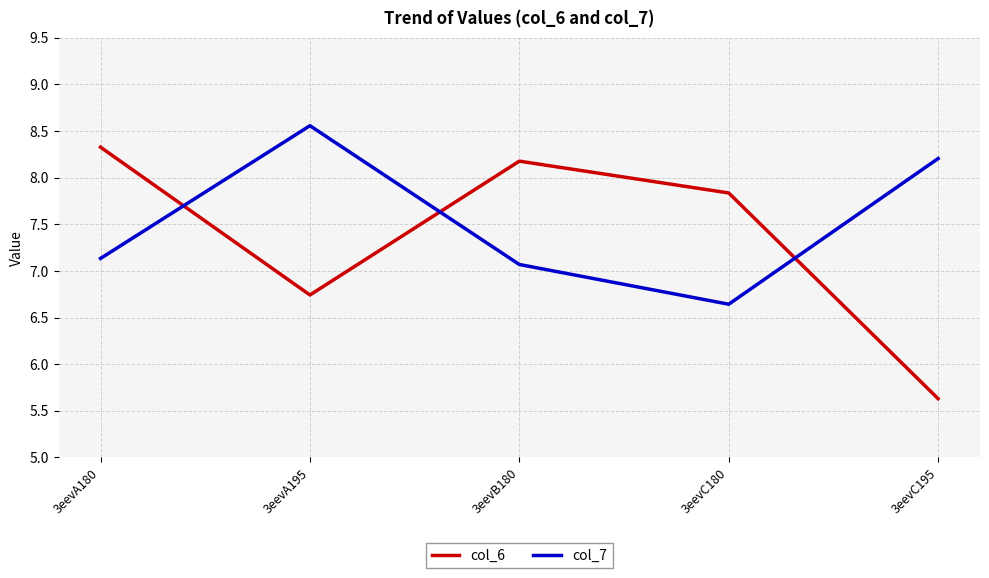

In col_7, how many points are lower than both neighbors (excluding endpoints)?

1